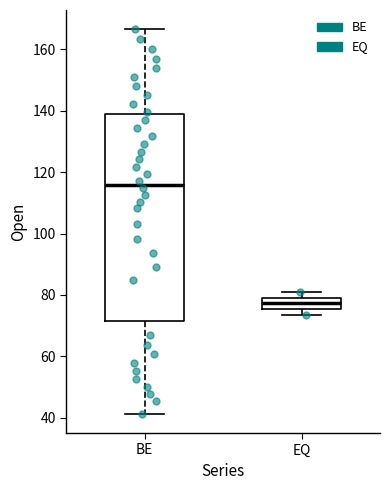

Where does the lower whisker of the box for BE end on the y-axis? The values are not printed on the chart, so give them approximately, as read against the axis.

42